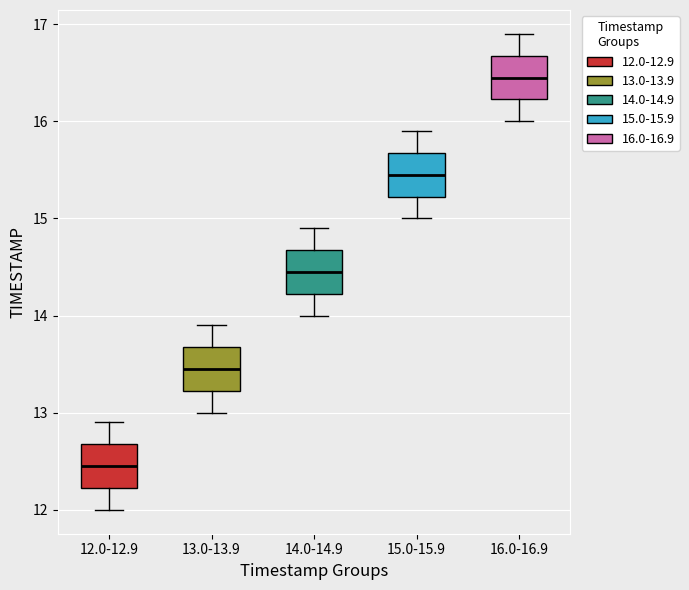

Which box's median line is the highest?

16.0-16.9